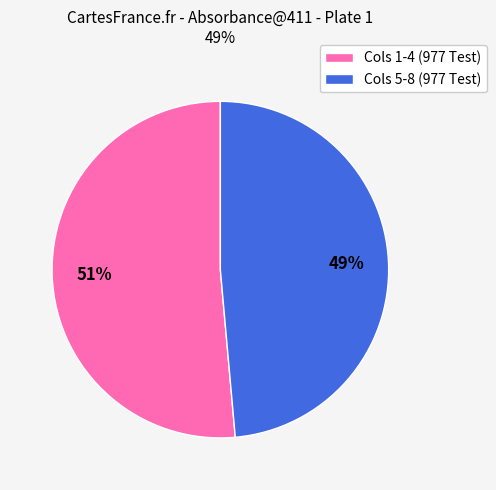

Does any single category account for the majority?

Yes